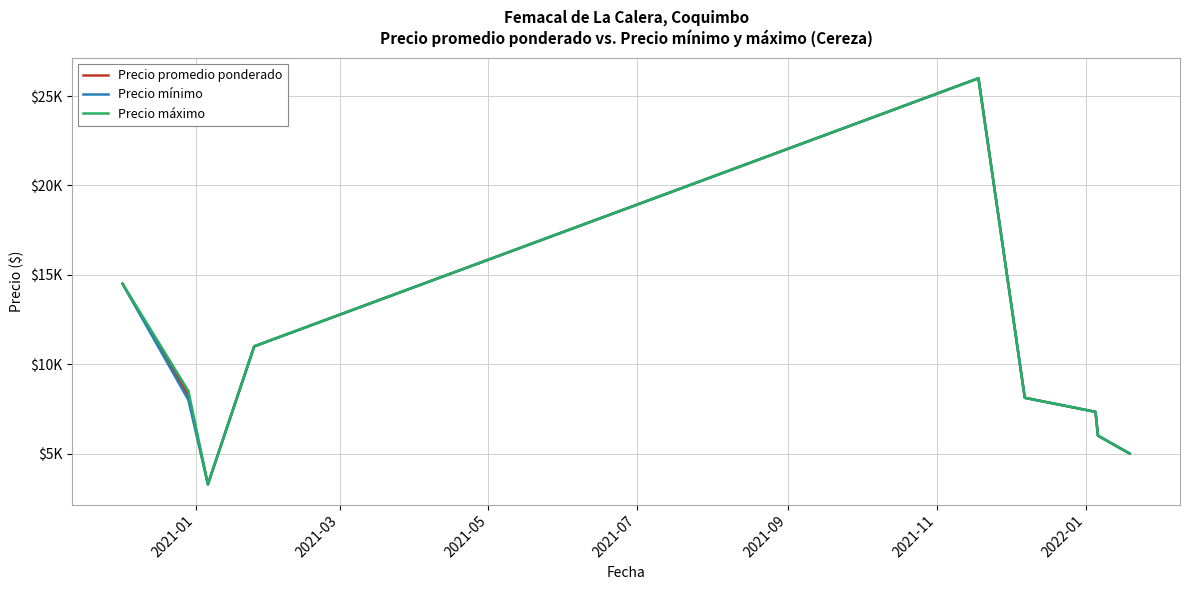

At how many categories does at least one series exceed 5101?

7